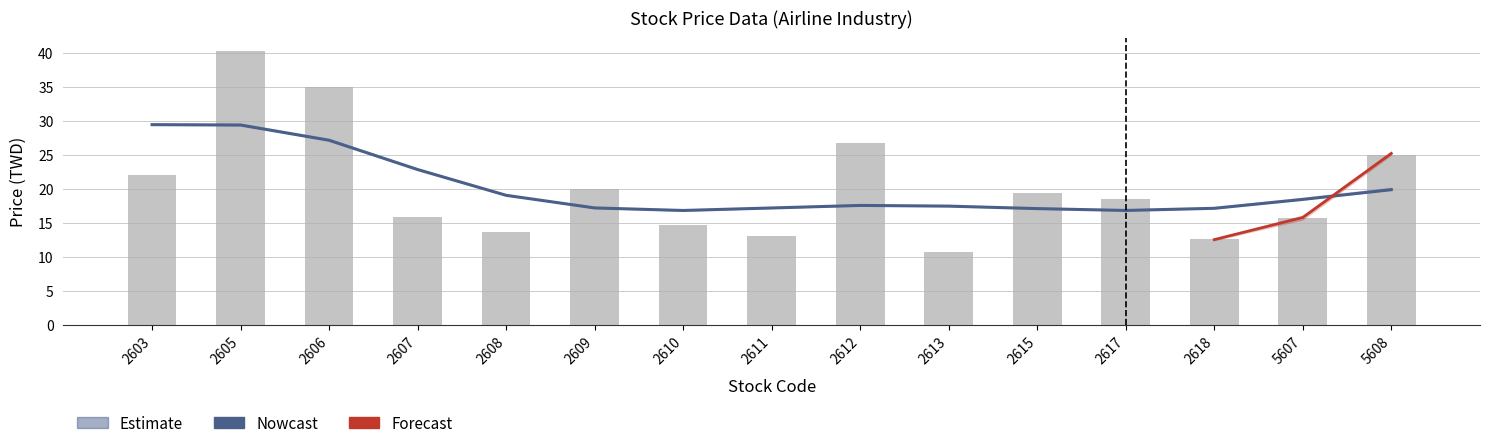

List the labels in order of Close Price value, largest first.

2605, 2606, 2612, 5608, 2603, 2609, 2615, 2617, 2607, 5607, 2610, 2608, 2611, 2618, 2613